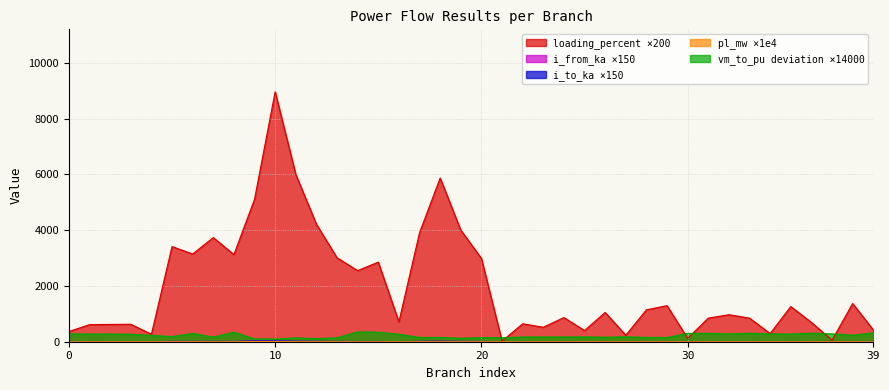

How many distinct data groups are displayed?

5